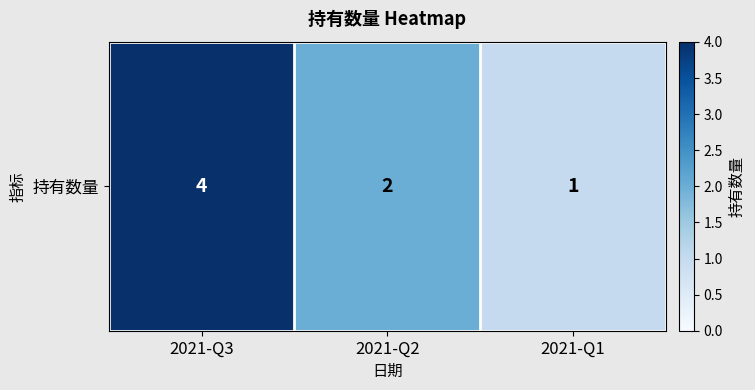

Between 2021-Q3 and 2021-Q2, which is larger?

2021-Q3